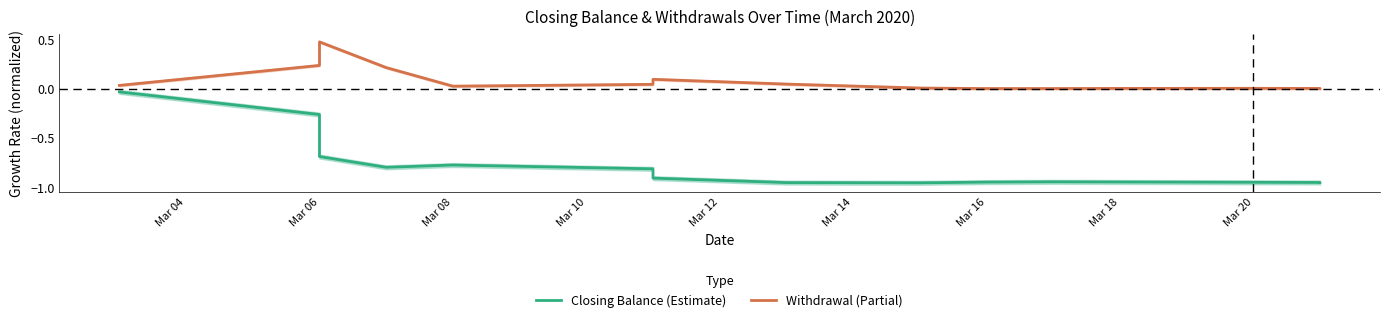

At which category does the chart reach its minimum across all series?

Mar 20